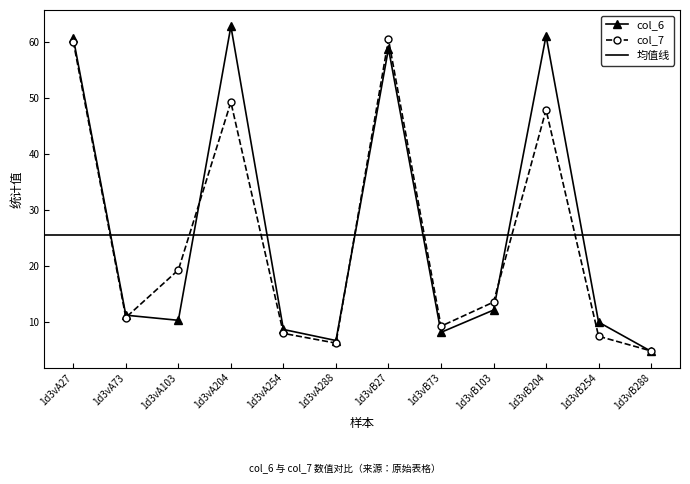

How many interior local valleys does the col_7 series have?

3